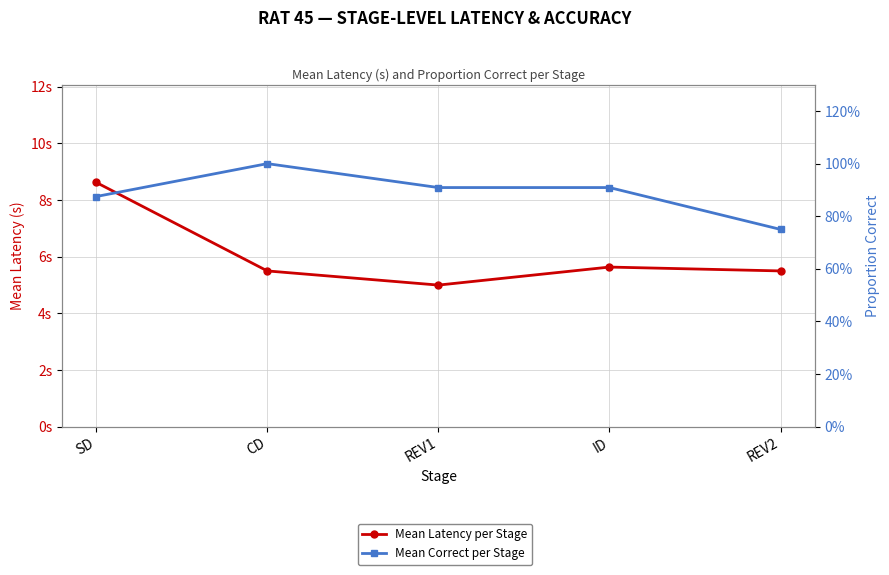

True or false: Mean Latency per Stage has a value of 11.9 at SD.

False